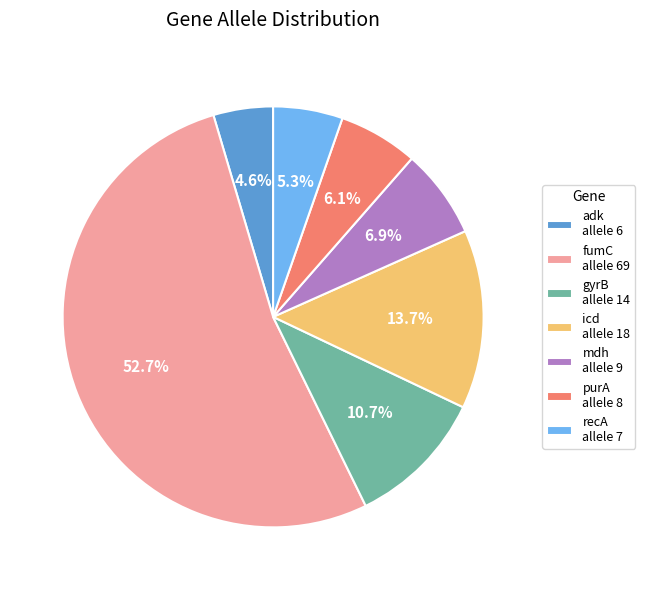

To the nearest percent, what is the difference between the purA and gyrB slice percentages?

5%